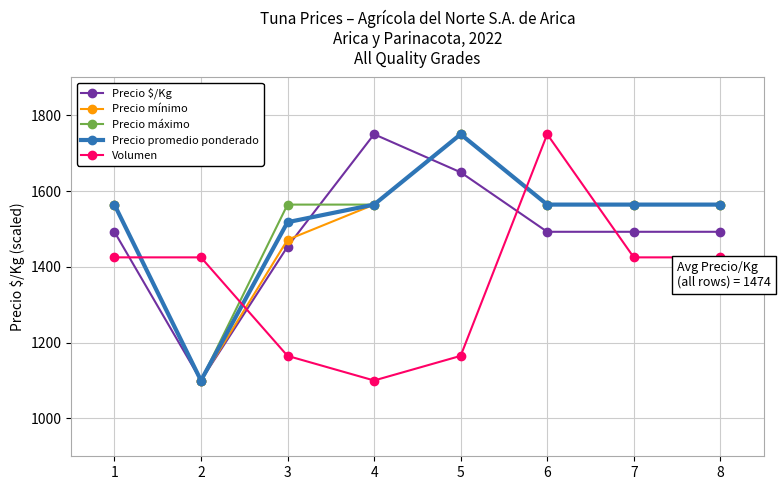

What is the value of the Volumen point at the 8th from the left?

1425.0